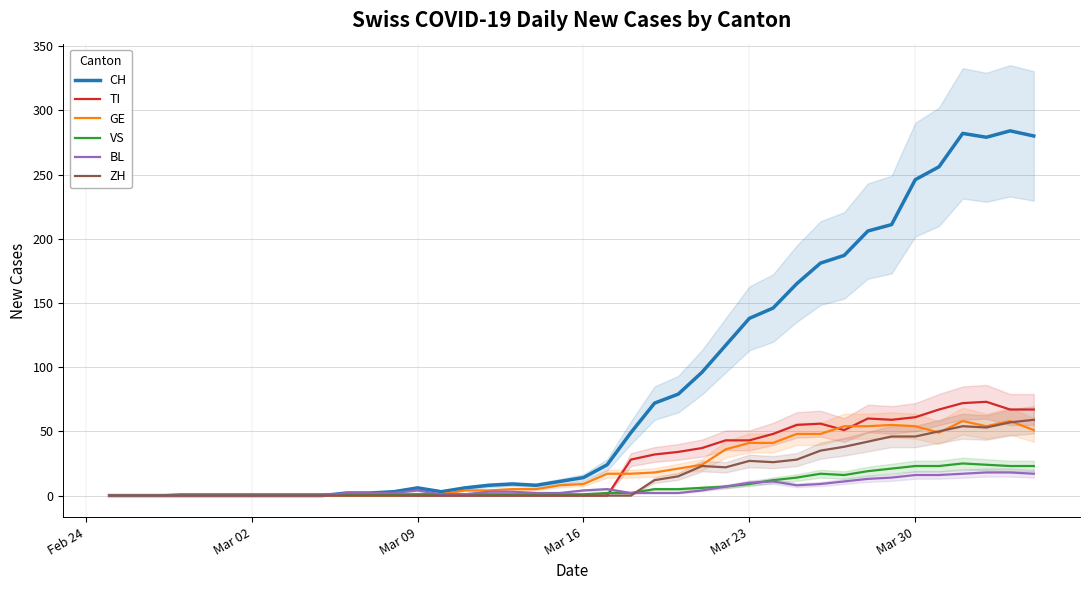

True or false: ZH has a value of 27 at Mar 23.

True